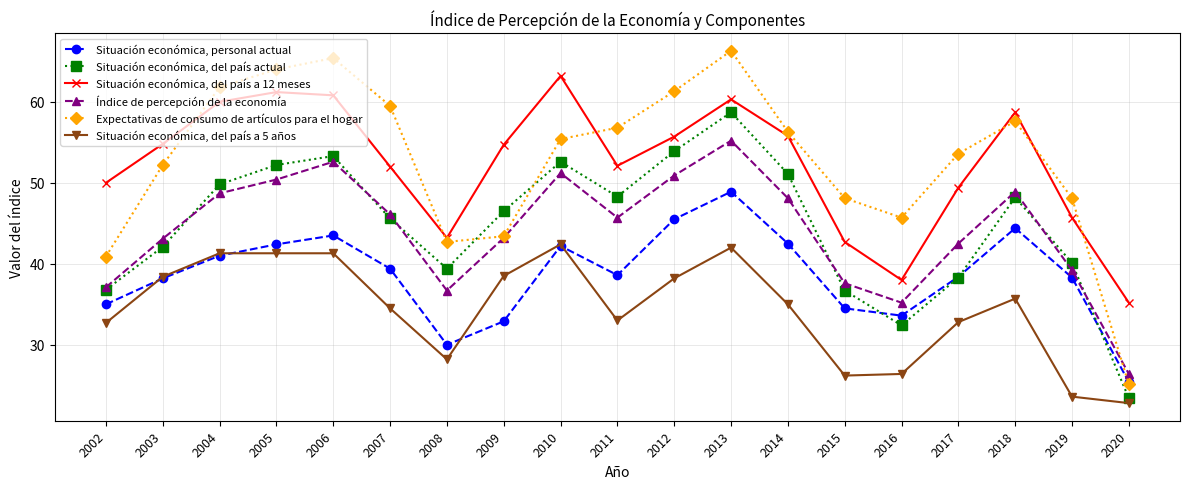

How many categories are shown in the chart?

19